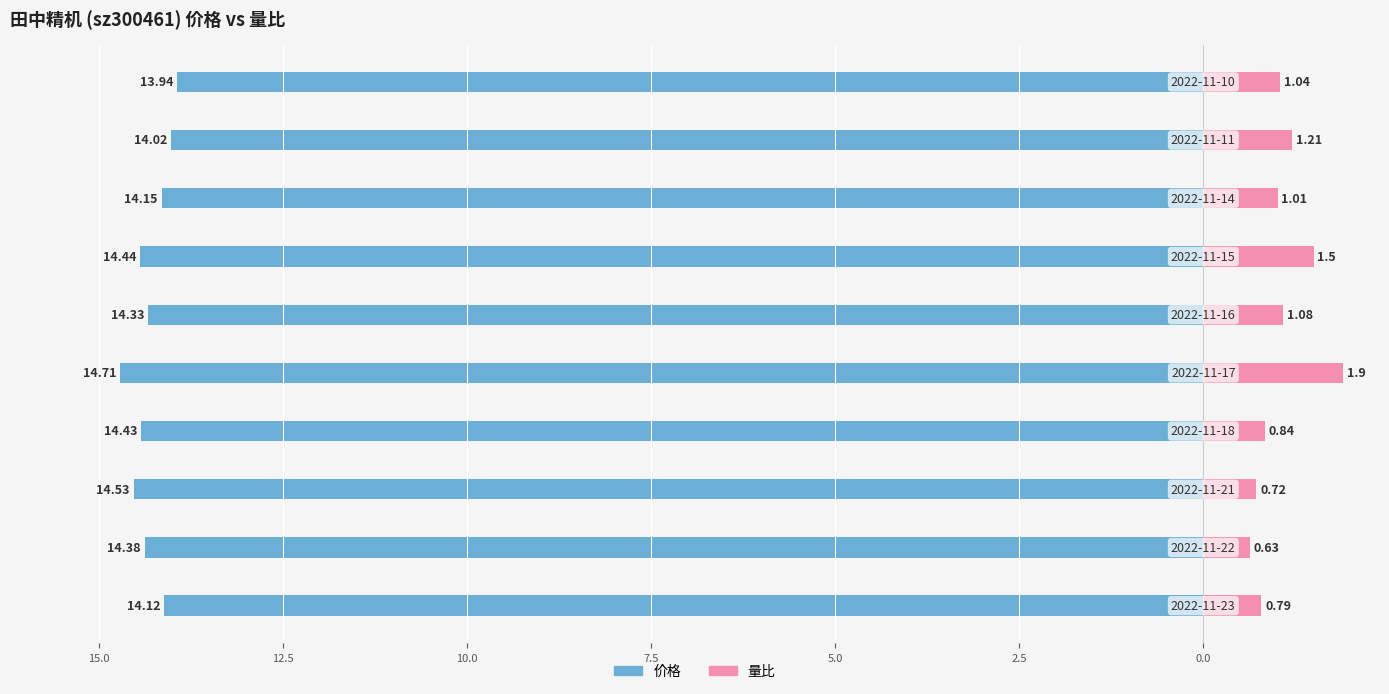

Reading left to right, list all the values displayed in this chart.

价格: -14.1	-14.4	-14.5	-14.4	-14.7	-14.3	-14.4	-14.2	-14.0	-13.9
量比: 0.8	0.6	0.7	0.8	1.9	1.1	1.5	1.0	1.2	1.0